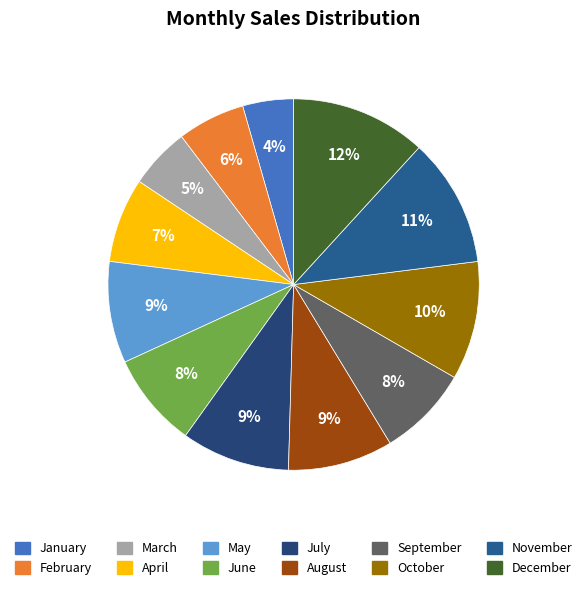

Which has a higher value, August or May?

August